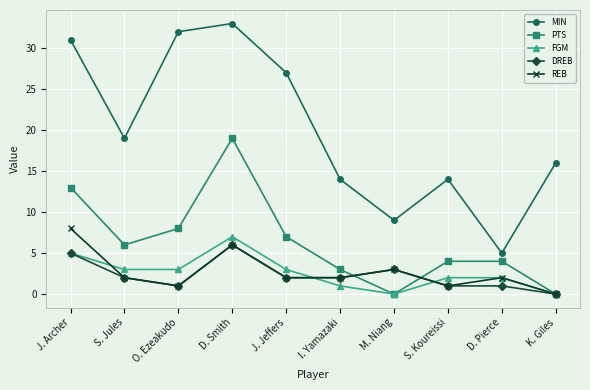

In REB, how many points are higher than both neighbors (excluding endpoints)?

3